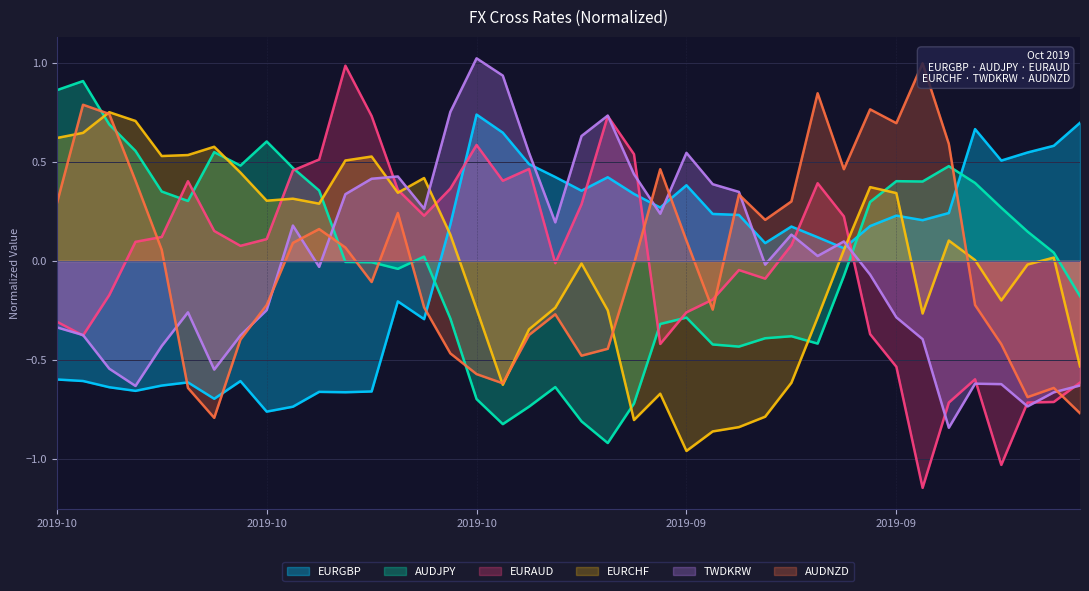

How many data points does each series have?

40